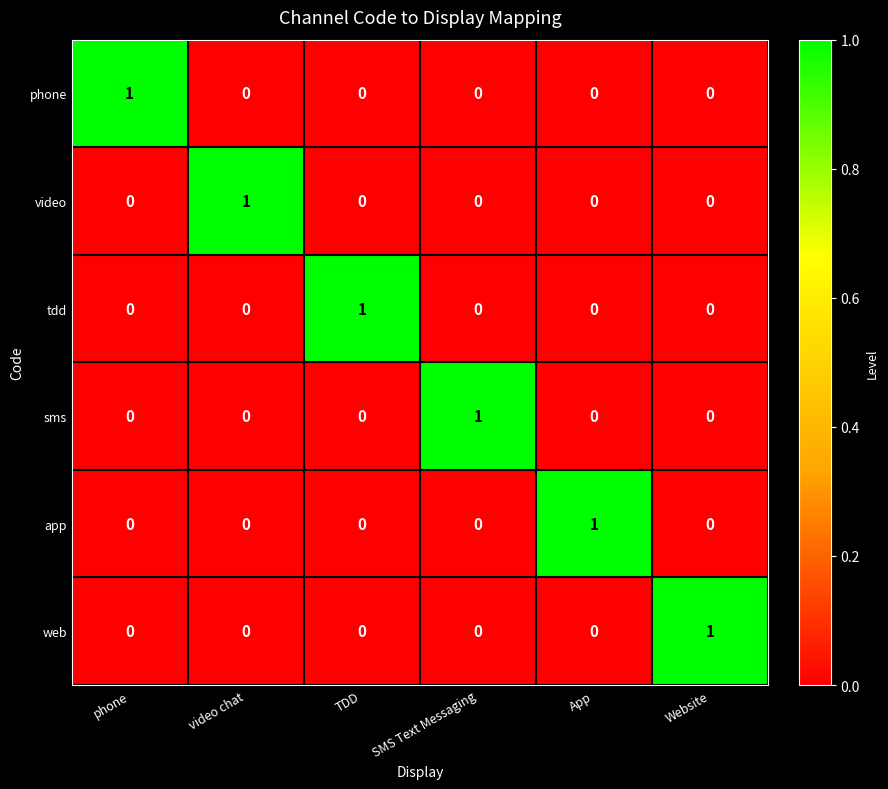

Which category has the highest value in the app series?

App